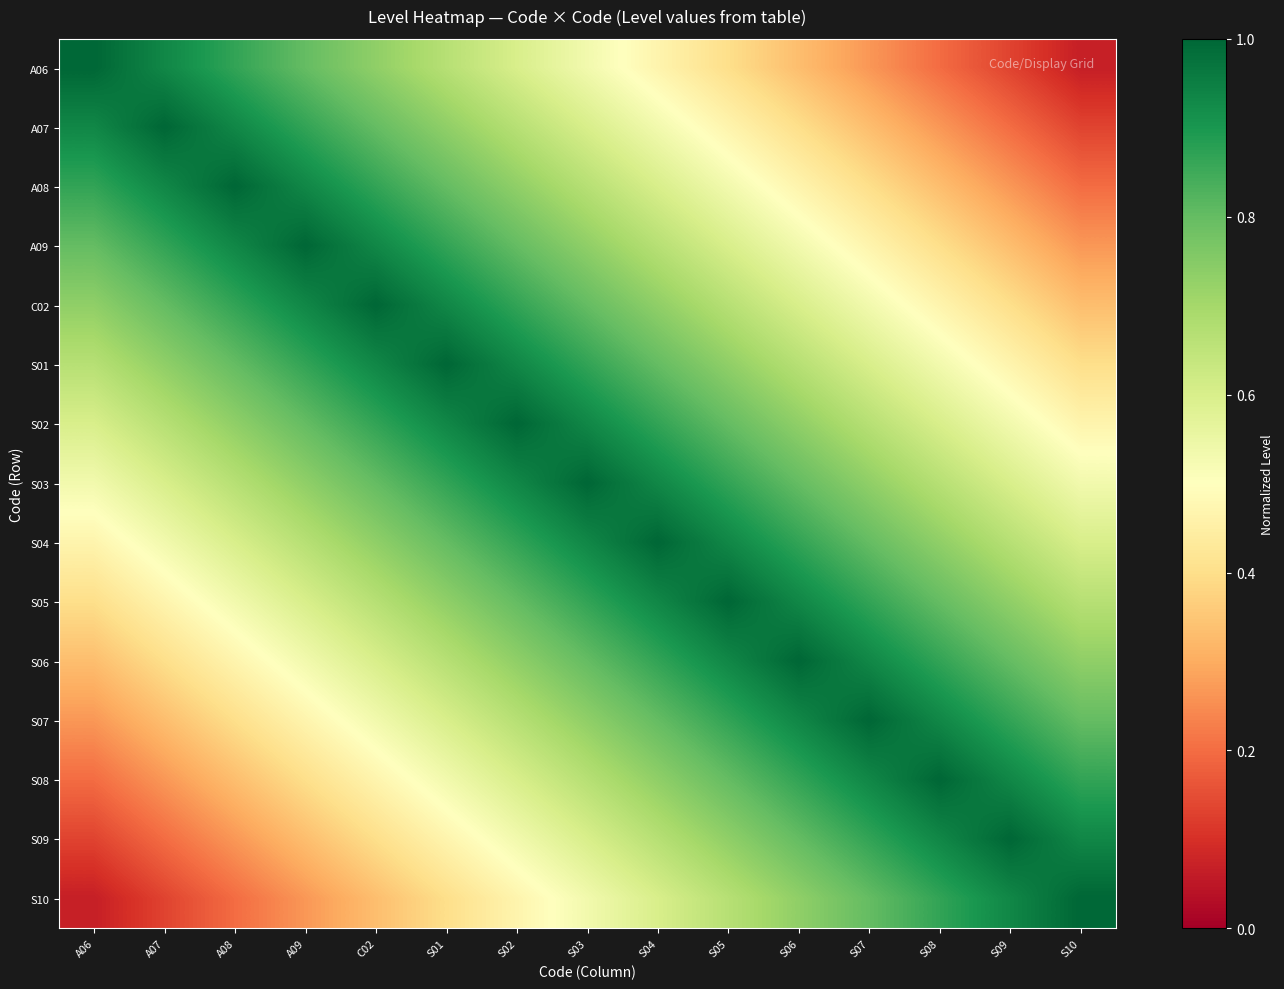

Reading left to right, what are all the values shown in this chart?

A06: A06=1.0	A07=0.9	A08=0.9	A09=0.8	C02=0.7	S01=0.7	S02=0.6	S03=0.5	S04=0.5	S05=0.4	S06=0.3	S07=0.3	S08=0.2	S09=0.1	S10=0.1
A07: A06=0.9	A07=1.0	A08=0.9	A09=0.9	C02=0.8	S01=0.7	S02=0.7	S03=0.6	S04=0.5	S05=0.5	S06=0.4	S07=0.3	S08=0.3	S09=0.2	S10=0.1
A08: A06=0.9	A07=0.9	A08=1.0	A09=0.9	C02=0.9	S01=0.8	S02=0.7	S03=0.7	S04=0.6	S05=0.5	S06=0.5	S07=0.4	S08=0.3	S09=0.3	S10=0.2
A09: A06=0.8	A07=0.9	A08=0.9	A09=1.0	C02=0.9	S01=0.9	S02=0.8	S03=0.7	S04=0.7	S05=0.6	S06=0.5	S07=0.5	S08=0.4	S09=0.3	S10=0.3
C02: A06=0.7	A07=0.8	A08=0.9	A09=0.9	C02=1.0	S01=0.9	S02=0.9	S03=0.8	S04=0.7	S05=0.7	S06=0.6	S07=0.5	S08=0.5	S09=0.4	S10=0.3
S01: A06=0.7	A07=0.7	A08=0.8	A09=0.9	C02=0.9	S01=1.0	S02=0.9	S03=0.9	S04=0.8	S05=0.7	S06=0.7	S07=0.6	S08=0.5	S09=0.5	S10=0.4
S02: A06=0.6	A07=0.7	A08=0.7	A09=0.8	C02=0.9	S01=0.9	S02=1.0	S03=0.9	S04=0.9	S05=0.8	S06=0.7	S07=0.7	S08=0.6	S09=0.5	S10=0.5
S03: A06=0.5	A07=0.6	A08=0.7	A09=0.7	C02=0.8	S01=0.9	S02=0.9	S03=1.0	S04=0.9	S05=0.9	S06=0.8	S07=0.7	S08=0.7	S09=0.6	S10=0.5
S04: A06=0.5	A07=0.5	A08=0.6	A09=0.7	C02=0.7	S01=0.8	S02=0.9	S03=0.9	S04=1.0	S05=0.9	S06=0.9	S07=0.8	S08=0.7	S09=0.7	S10=0.6
S05: A06=0.4	A07=0.5	A08=0.5	A09=0.6	C02=0.7	S01=0.7	S02=0.8	S03=0.9	S04=0.9	S05=1.0	S06=0.9	S07=0.9	S08=0.8	S09=0.7	S10=0.7
S06: A06=0.3	A07=0.4	A08=0.5	A09=0.5	C02=0.6	S01=0.7	S02=0.7	S03=0.8	S04=0.9	S05=0.9	S06=1.0	S07=0.9	S08=0.9	S09=0.8	S10=0.7
S07: A06=0.3	A07=0.3	A08=0.4	A09=0.5	C02=0.5	S01=0.6	S02=0.7	S03=0.7	S04=0.8	S05=0.9	S06=0.9	S07=1.0	S08=0.9	S09=0.9	S10=0.8
S08: A06=0.2	A07=0.3	A08=0.3	A09=0.4	C02=0.5	S01=0.5	S02=0.6	S03=0.7	S04=0.7	S05=0.8	S06=0.9	S07=0.9	S08=1.0	S09=0.9	S10=0.9
S09: A06=0.1	A07=0.2	A08=0.3	A09=0.3	C02=0.4	S01=0.5	S02=0.5	S03=0.6	S04=0.7	S05=0.7	S06=0.8	S07=0.9	S08=0.9	S09=1.0	S10=0.9
S10: A06=0.1	A07=0.1	A08=0.2	A09=0.3	C02=0.3	S01=0.4	S02=0.5	S03=0.5	S04=0.6	S05=0.7	S06=0.7	S07=0.8	S08=0.9	S09=0.9	S10=1.0